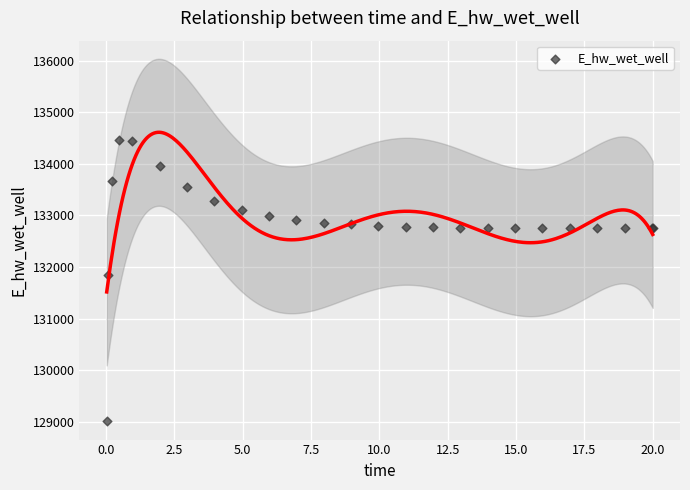

What Y value in the scatter plot is closest to 131732?

131850.8